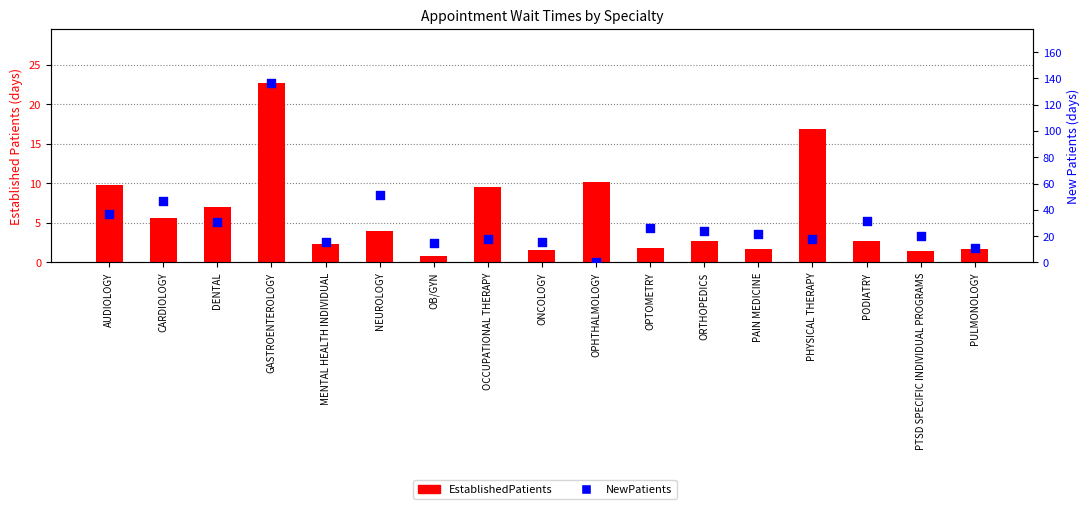

Which series has the largest total across all categories?

NewPatients